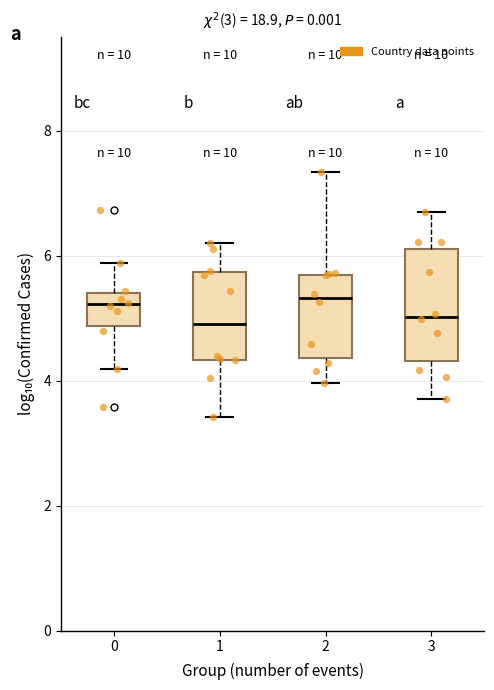

Reading left to right, transcribe this box plot: for each box, give where its median line is, the range the box spans, and where its two whiskers end, as read against the y-axis. The values are not printed on the chart, so give them approximately, as read against the axis.

0: median 5.2, box 4.8 to 5.4, whiskers 4.2 to 5.8
1: median 5.0, box 4.4 to 5.8, whiskers 3.4 to 6.2
2: median 5.4, box 4.4 to 5.6, whiskers 4.0 to 7.4
3: median 5.0, box 4.4 to 6.2, whiskers 3.8 to 6.6